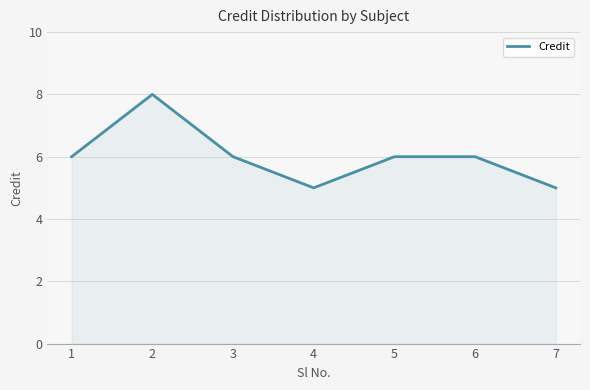

Read the value at 4.

5